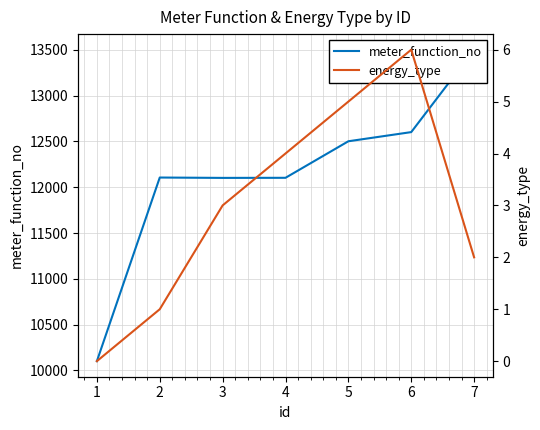

Which series changed the most between 2 and 6?

meter_function_no